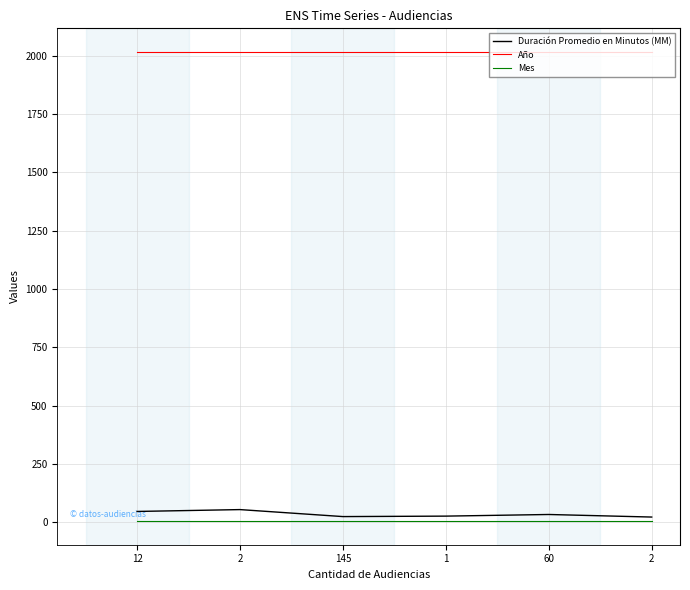

Rank the series at 12 from lowest to highest value.

Mes, Duración Promedio en Minutos (MM), Año